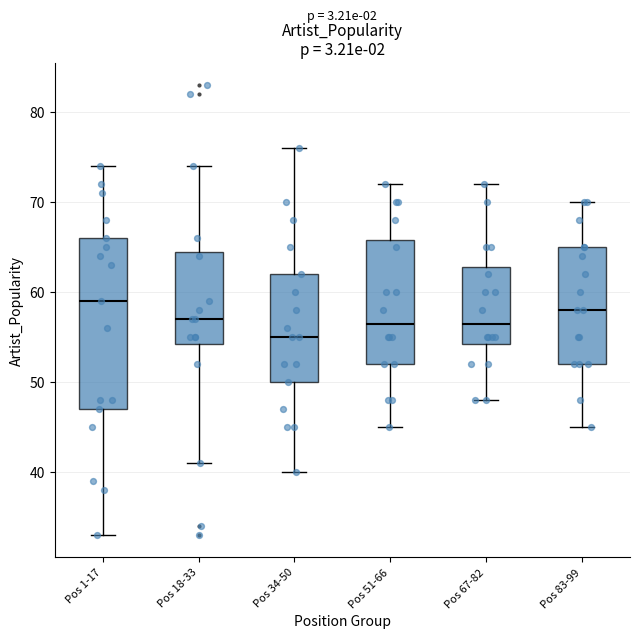

Reading left to right, transcribe this box plot: for each box, give where its median line is, the range the box spans, and where its two whiskers end, as read against the y-axis. The values are not printed on the chart, so give them approximately, as read against the axis.

Pos 1-17: median 59, box 47 to 66, whiskers 33 to 74
Pos 18-33: median 57, box 54 to 65, whiskers 41 to 74
Pos 34-50: median 55, box 50 to 62, whiskers 40 to 76
Pos 51-66: median 57, box 52 to 66, whiskers 45 to 72
Pos 67-82: median 57, box 54 to 63, whiskers 48 to 72
Pos 83-99: median 58, box 52 to 65, whiskers 45 to 70